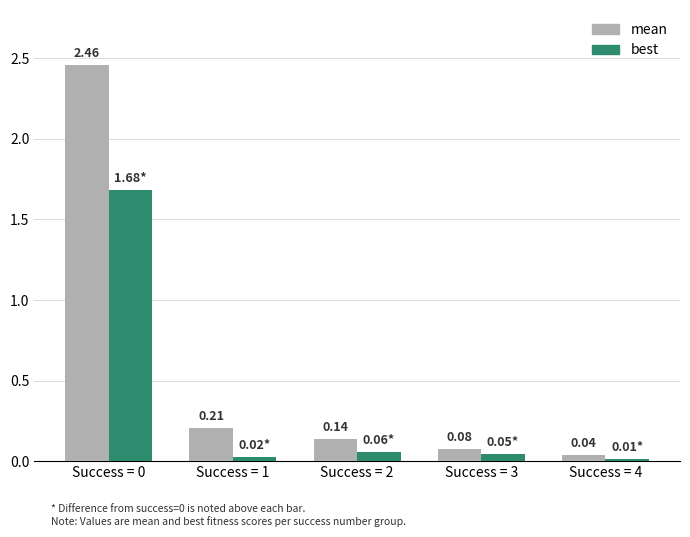

Rank the series by their maximum value, from lowest to highest.

best, mean